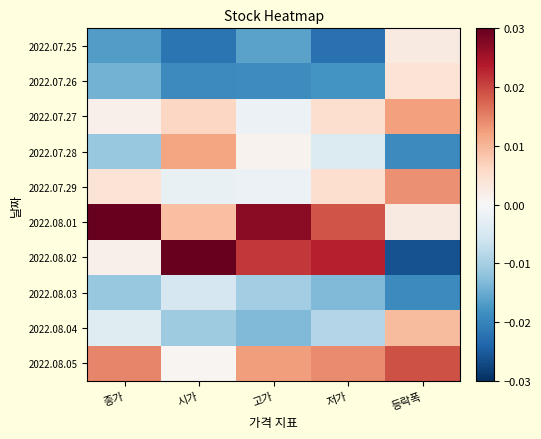

Rank the series at 저가 from highest to lowest value.

2022.08.02, 2022.08.01, 2022.08.05, 2022.07.27, 2022.07.29, 2022.07.28, 2022.08.04, 2022.08.03, 2022.07.26, 2022.07.25